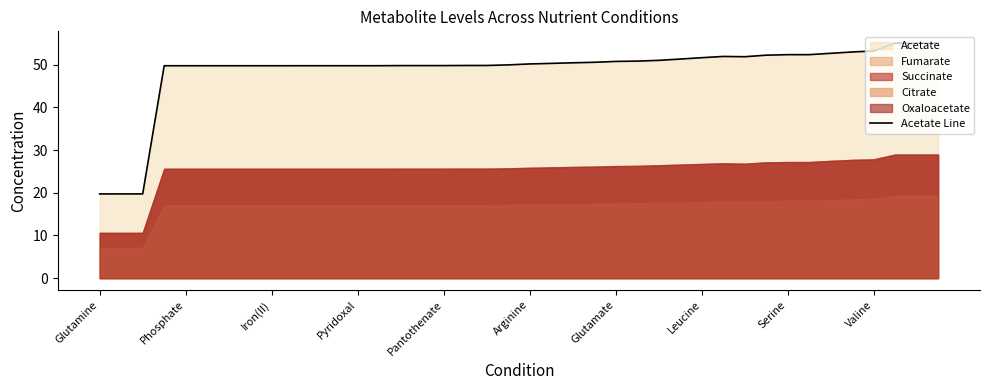

Does the chart display data point markers on the line(s)?

No